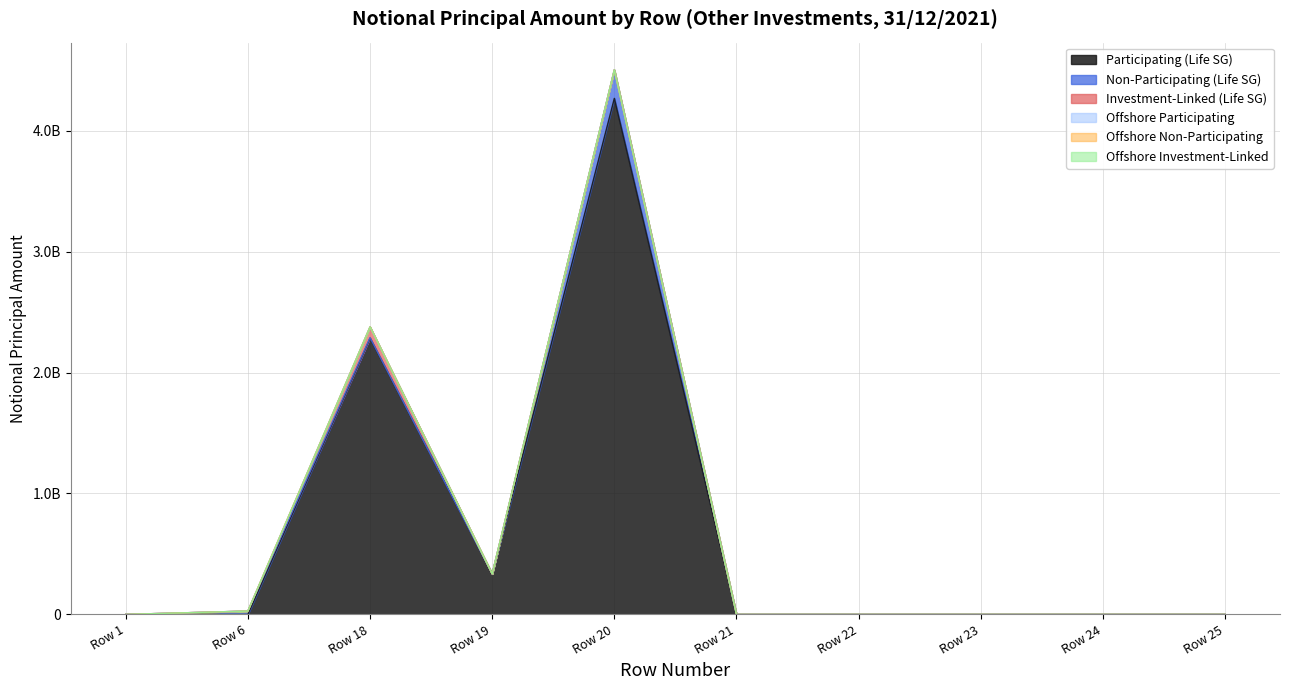

Is it true that Participating (Life SG) equals 0 at Row 6?

True